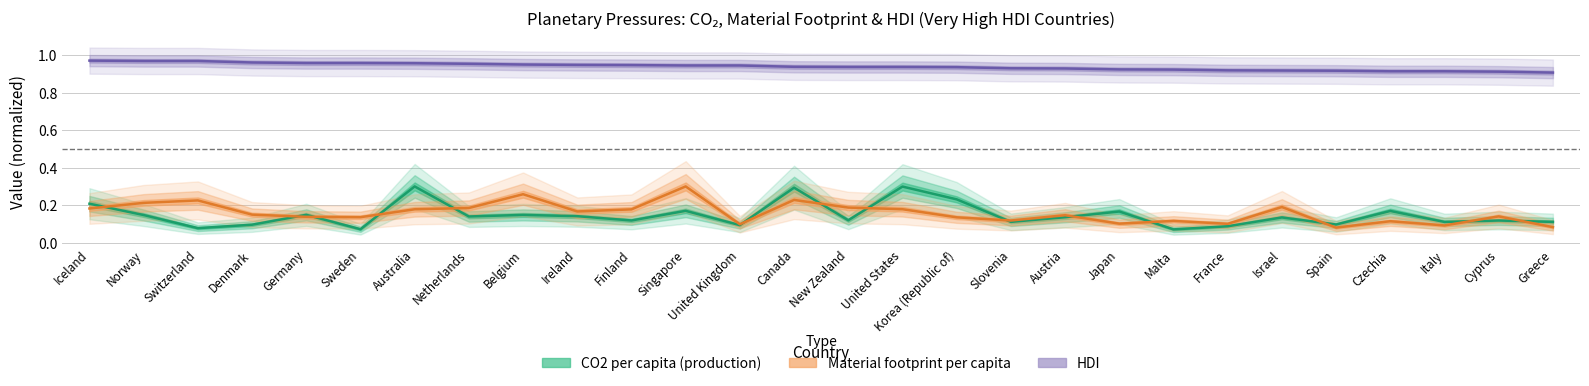

Does the chart have visible grid lines?

Yes